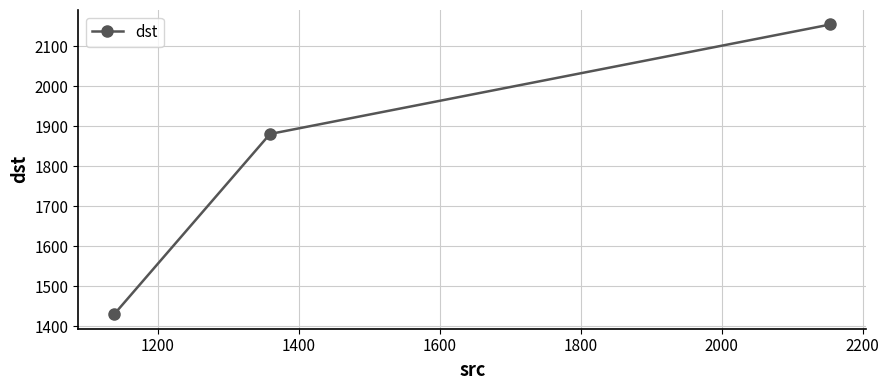

How many values are between 1430 and 2155?

3